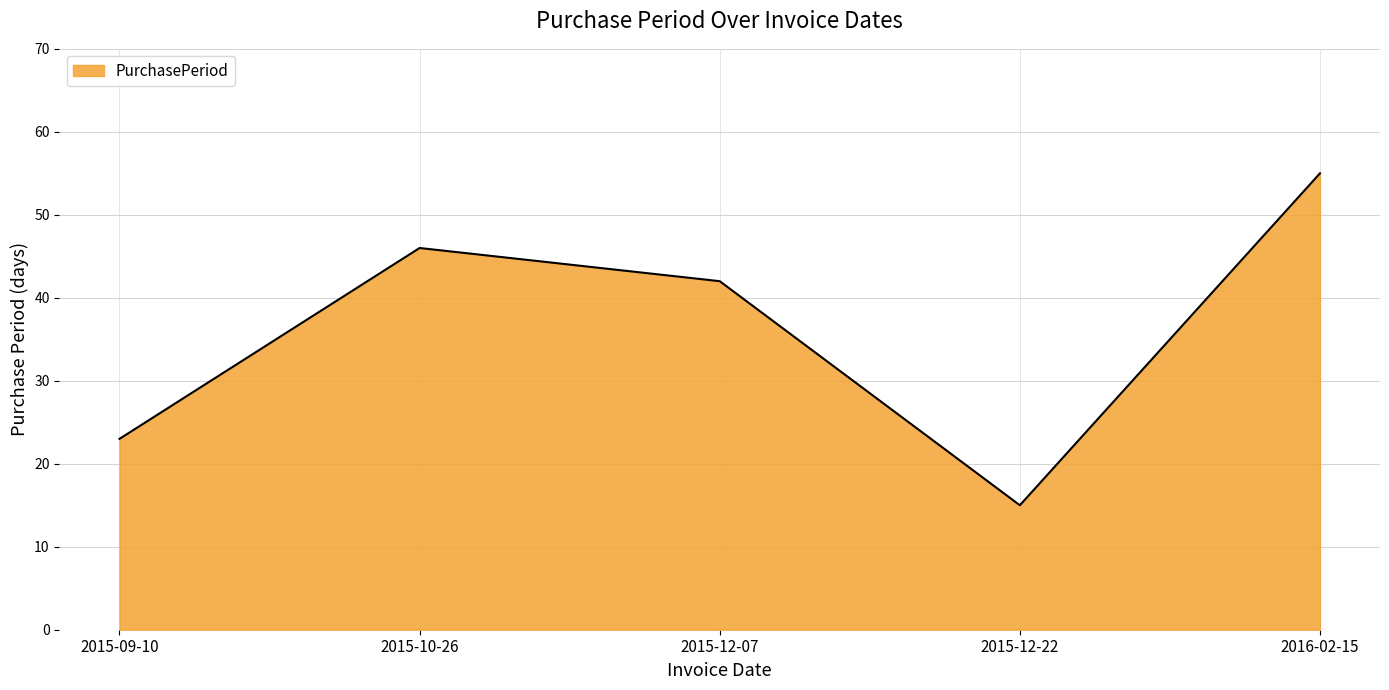

Where is the first local minimum?

2015-12-22